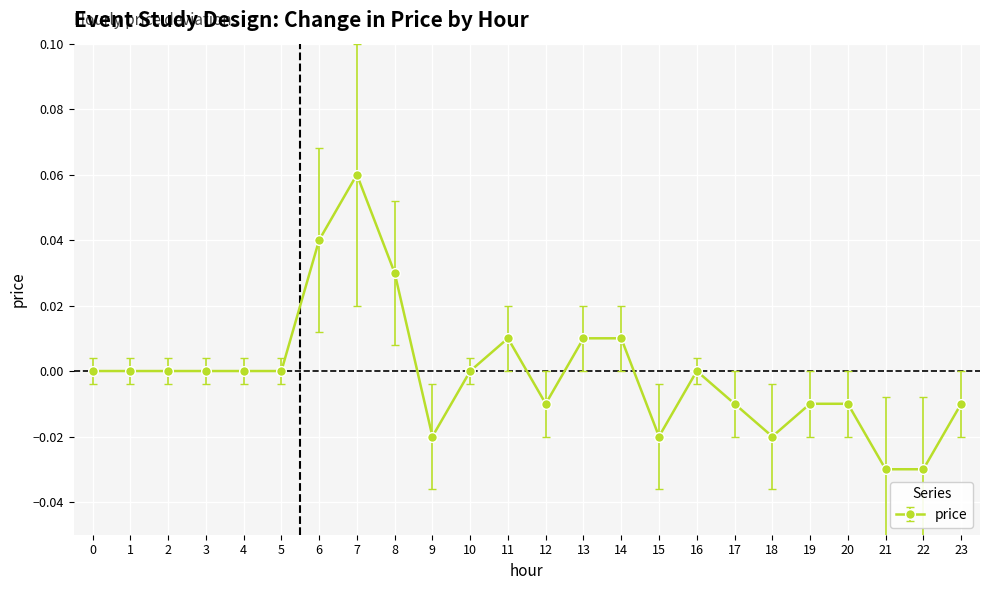

The chart shows a value of 0.0 at 6. True or false?

True